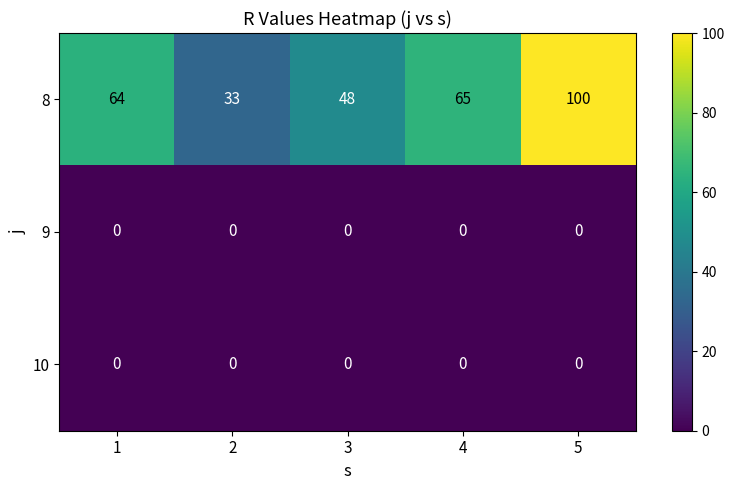

What is the spread (max minus min) of values at 2?

33